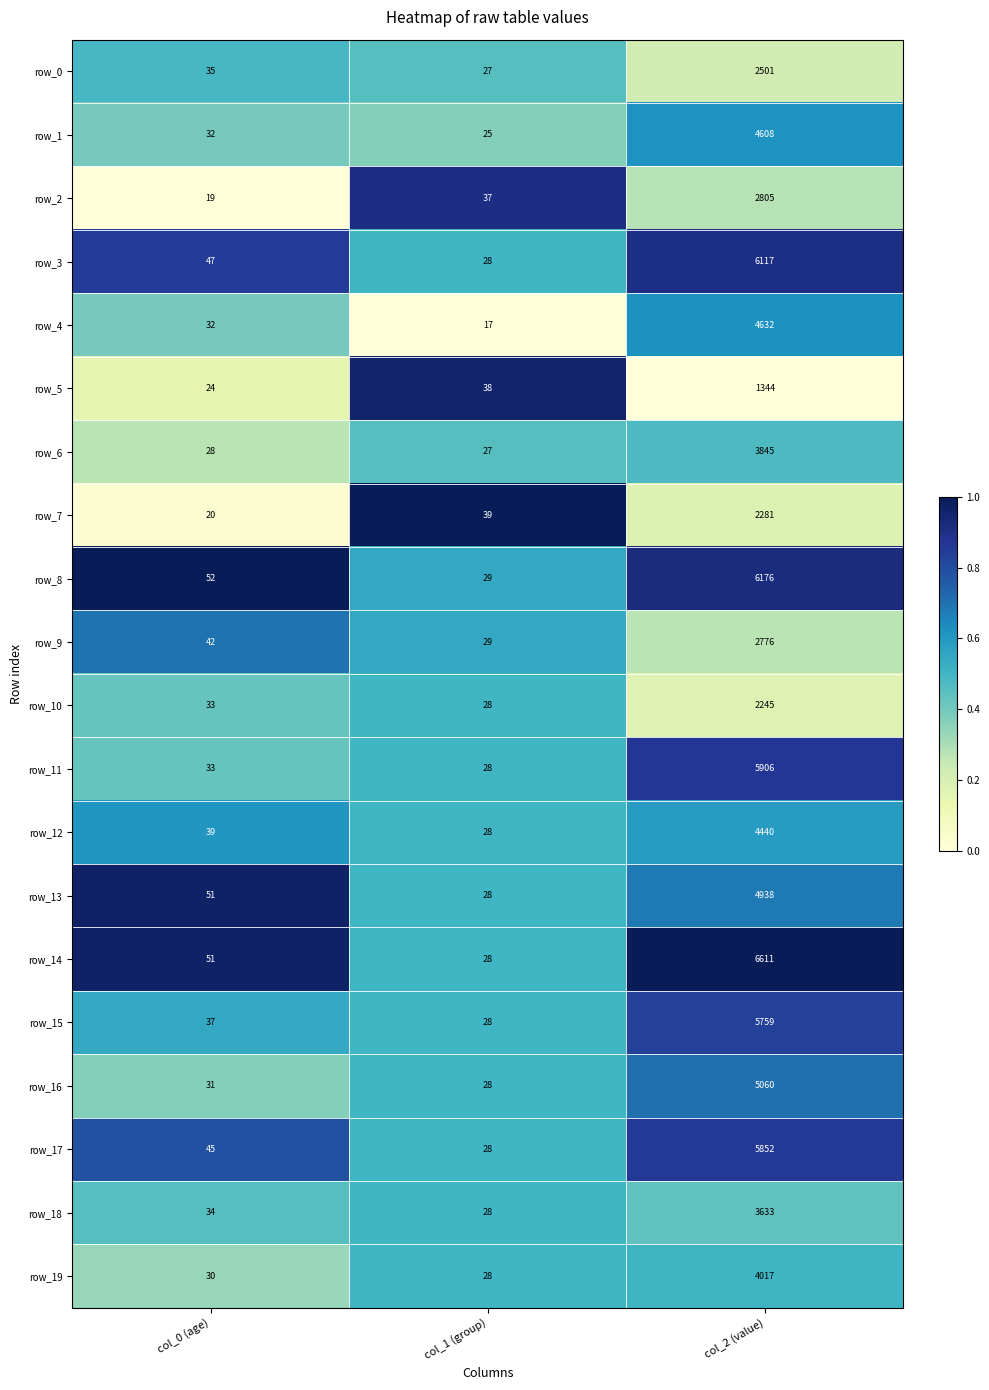

What is the sum of the row_14 values at col_0 (age) and col_1 (group)?

79